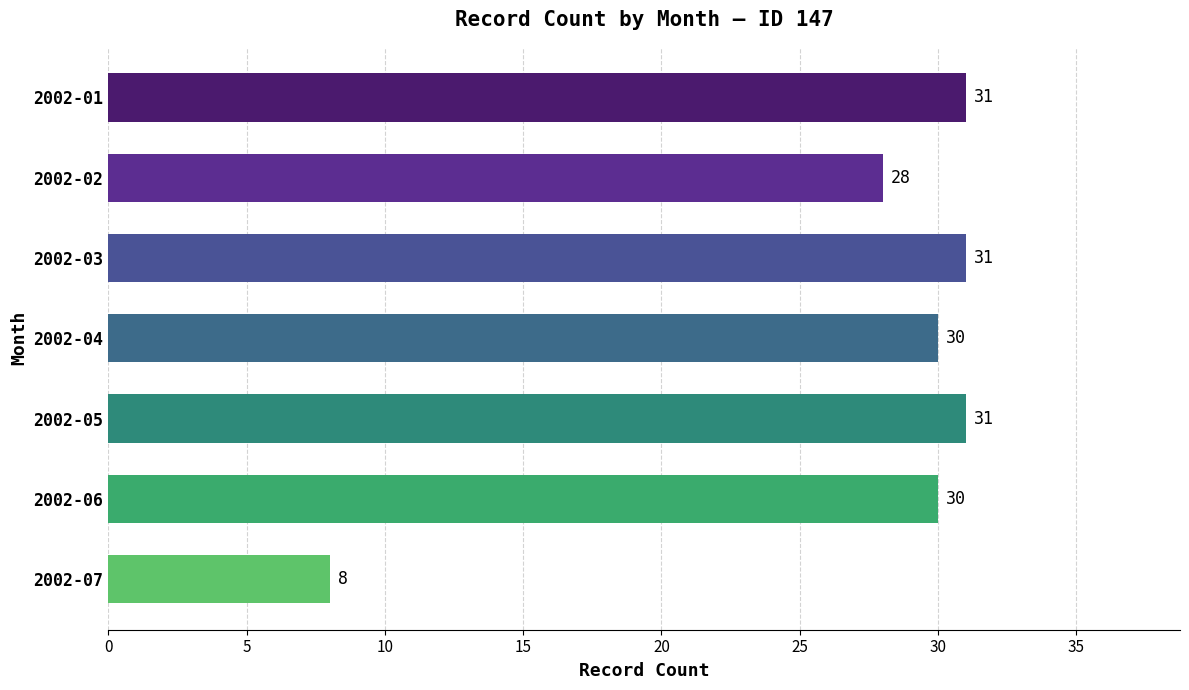

Reading top to bottom, extract all data points from this chart.

31	28	31	30	31	30	8